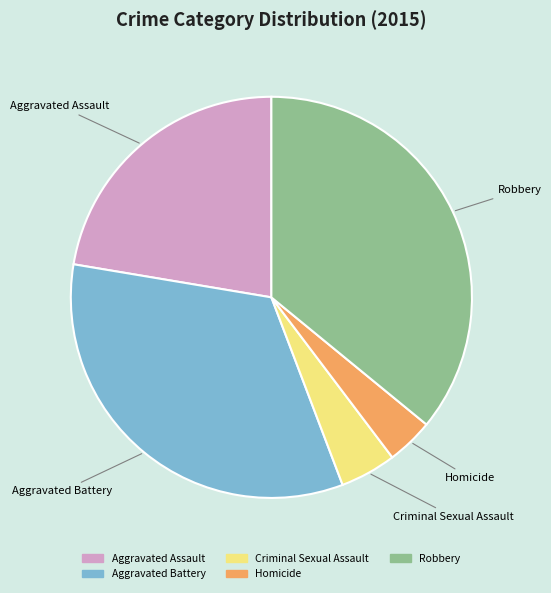

Which slice is the smallest?

Homicide